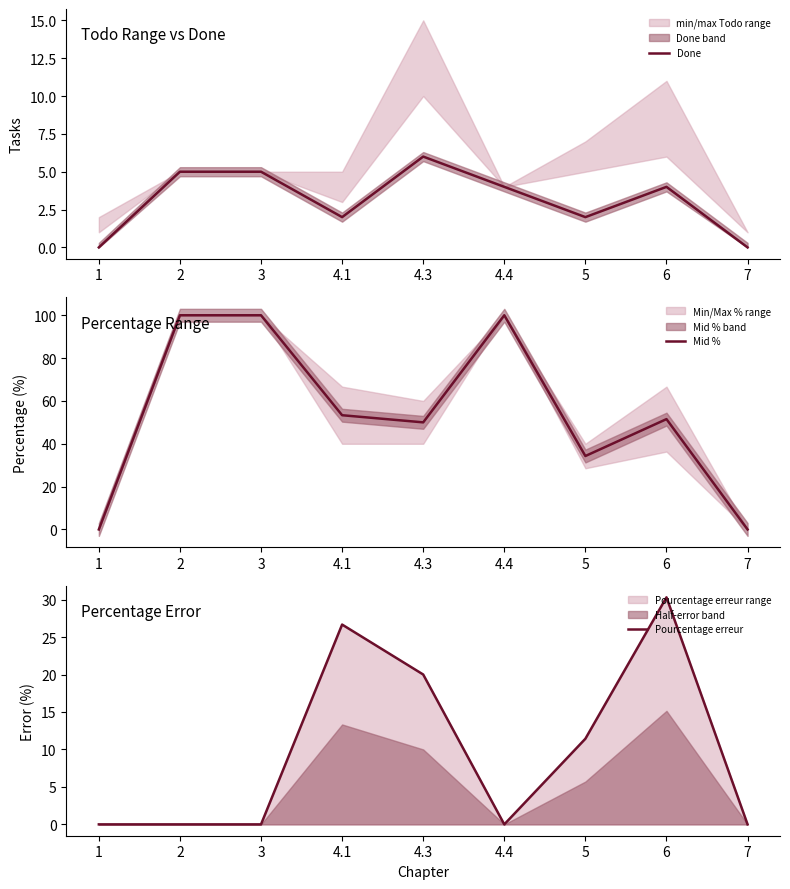

What are all the series names shown in the legend?

Done, Mid %, Pourcentage erreur